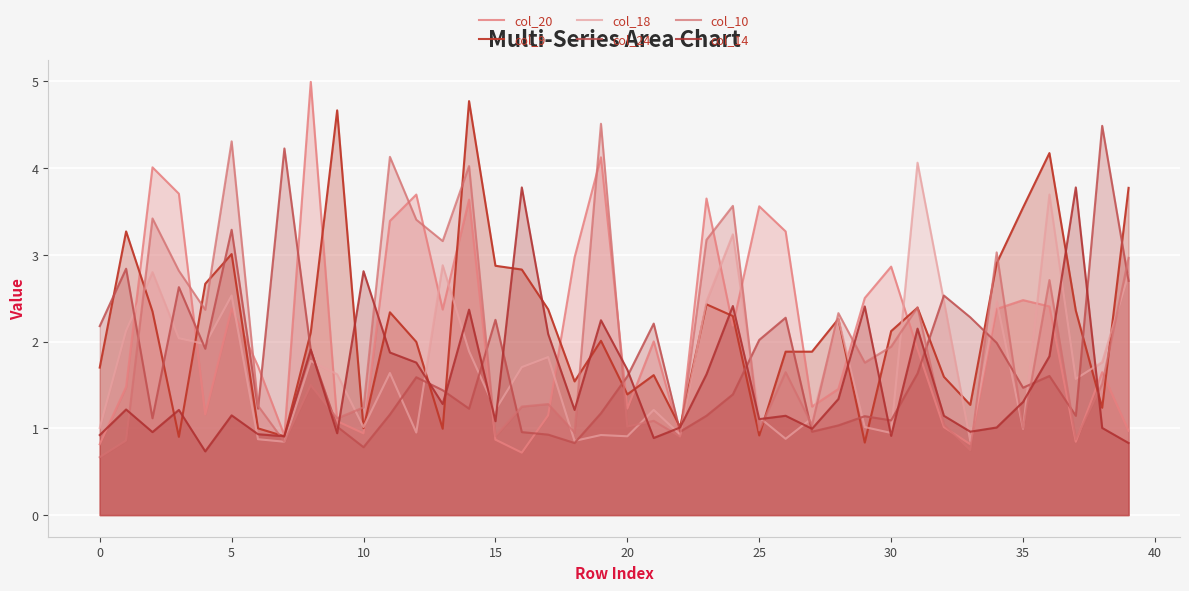

How many series are shown in this chart?

6